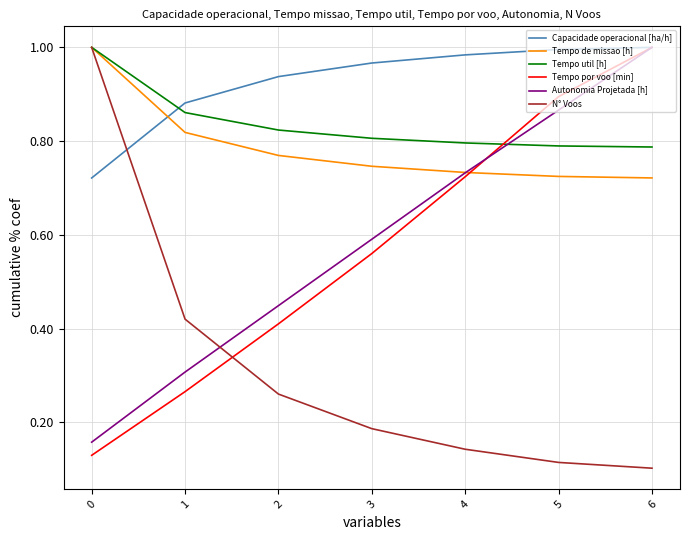

Is it true that N° Voos equals 0.6 at 1?

False